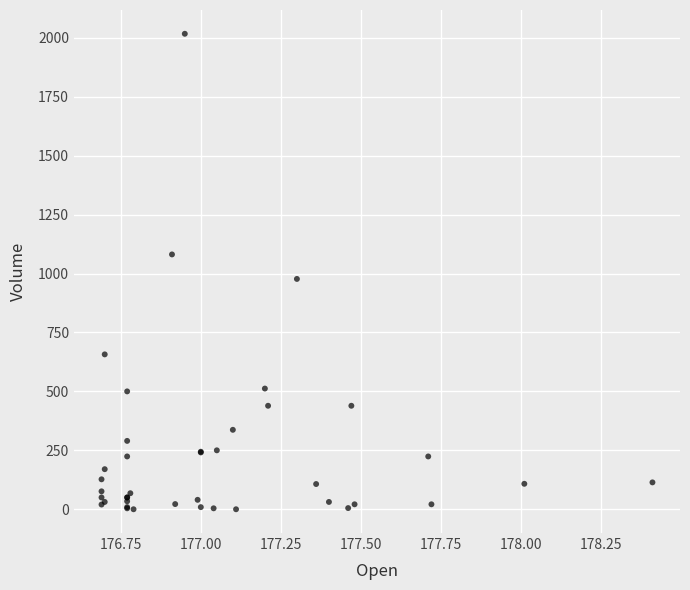

What Y value in the scatter plot is closest to 1008?

977